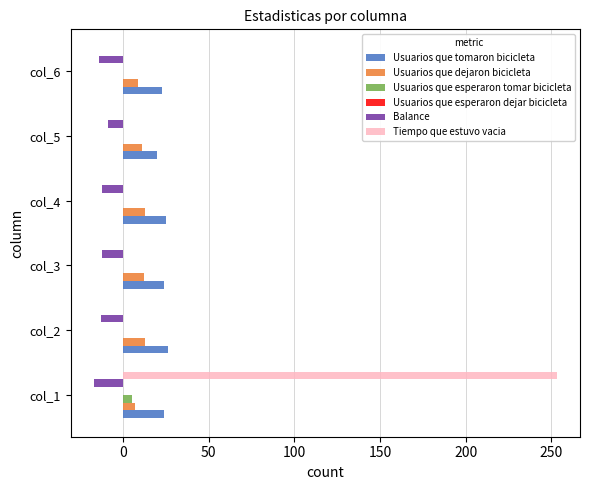

Count the Usuarios que dejaron bicicleta values in the range 9 to 13.

5